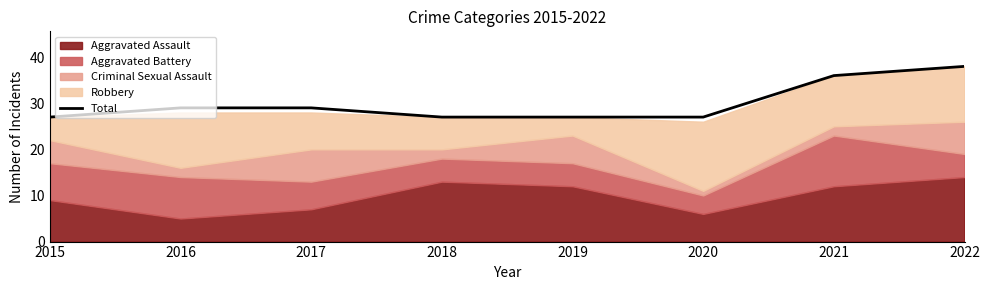

Approximately how many times larger is the value at 2015 compared to 2022?

0.7